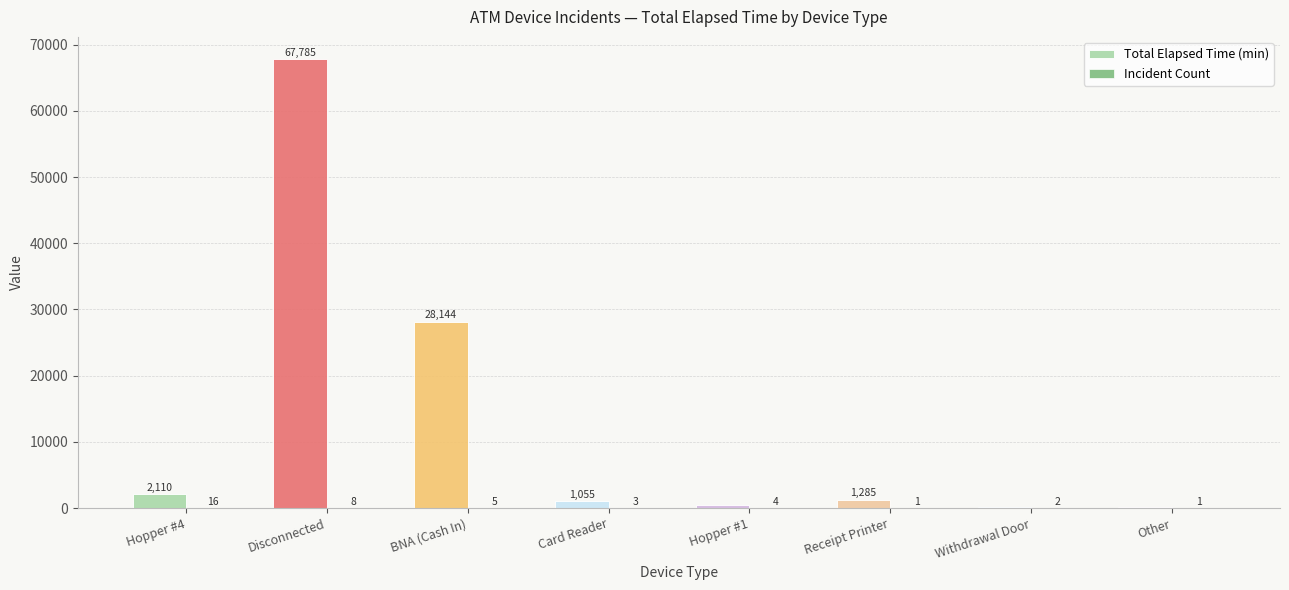

What is the sum of the Total Elapsed Time (min) values at Hopper #1 and BNA (Cash In)?

28654